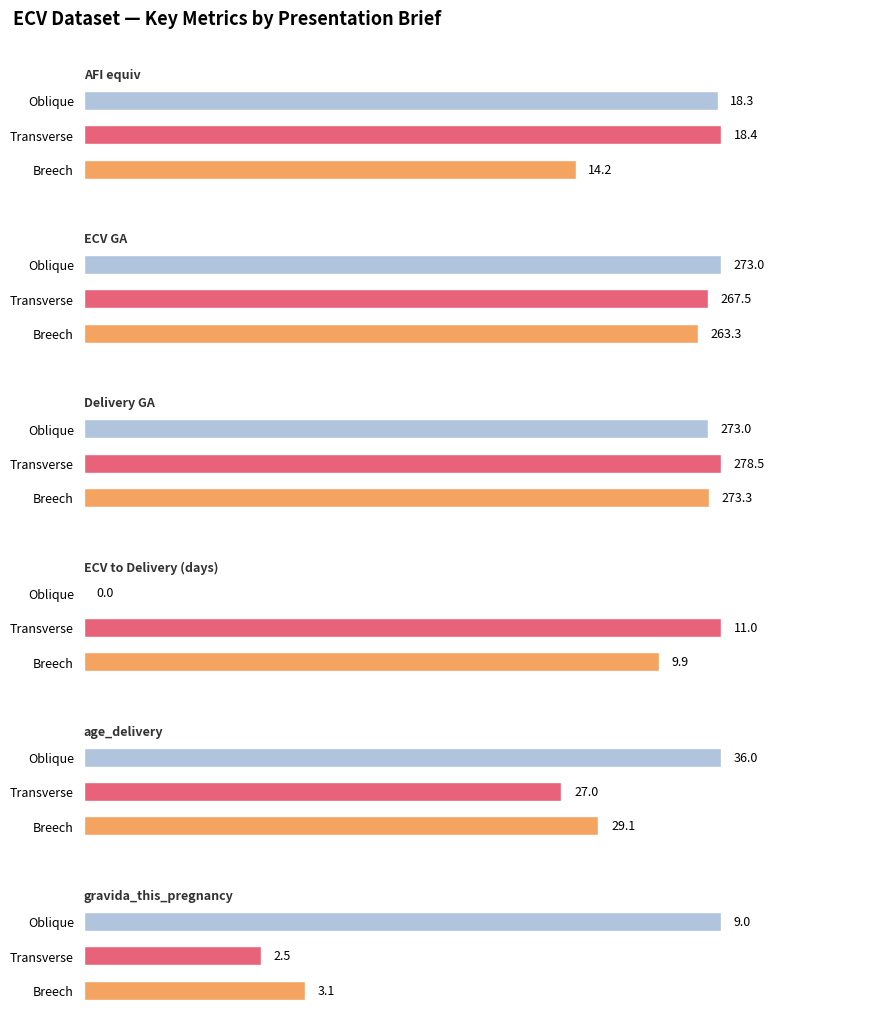

Which series has the largest total across all categories?

Delivery GA